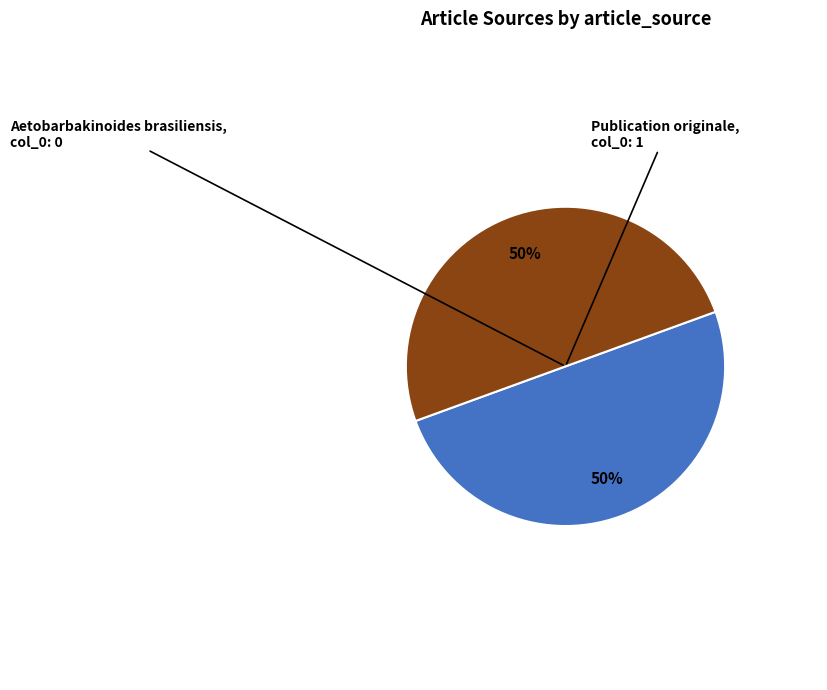

To the nearest percent, what is the average slice percentage?

50%